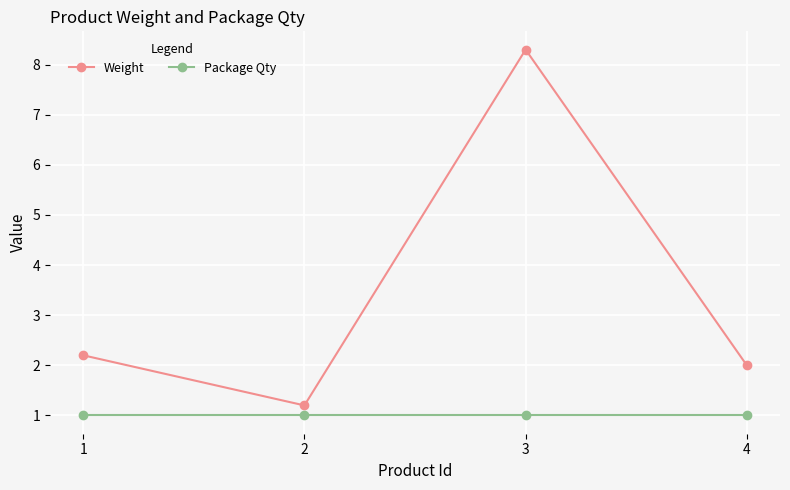

Which series has the widest spread of values?

Weight